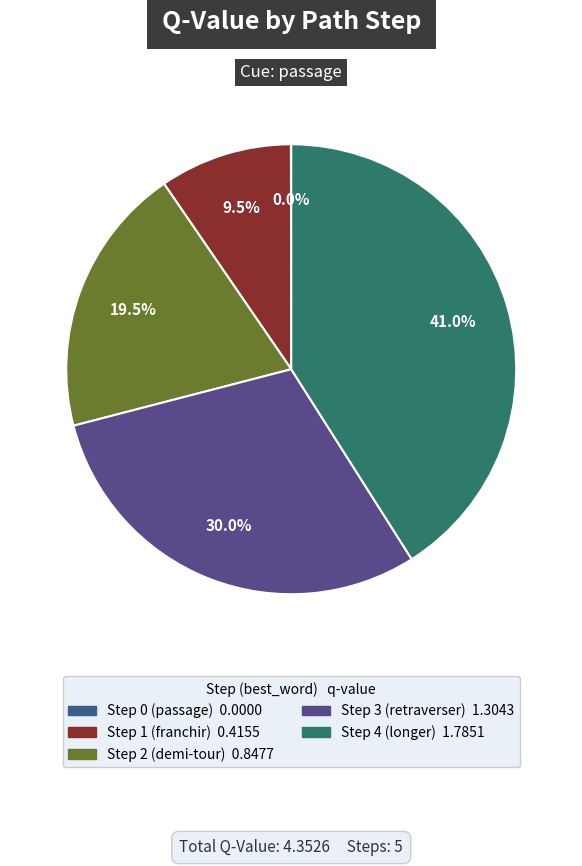

What is the change in value from Step 0 (passage) to Step 1 (franchir)?

+0.4